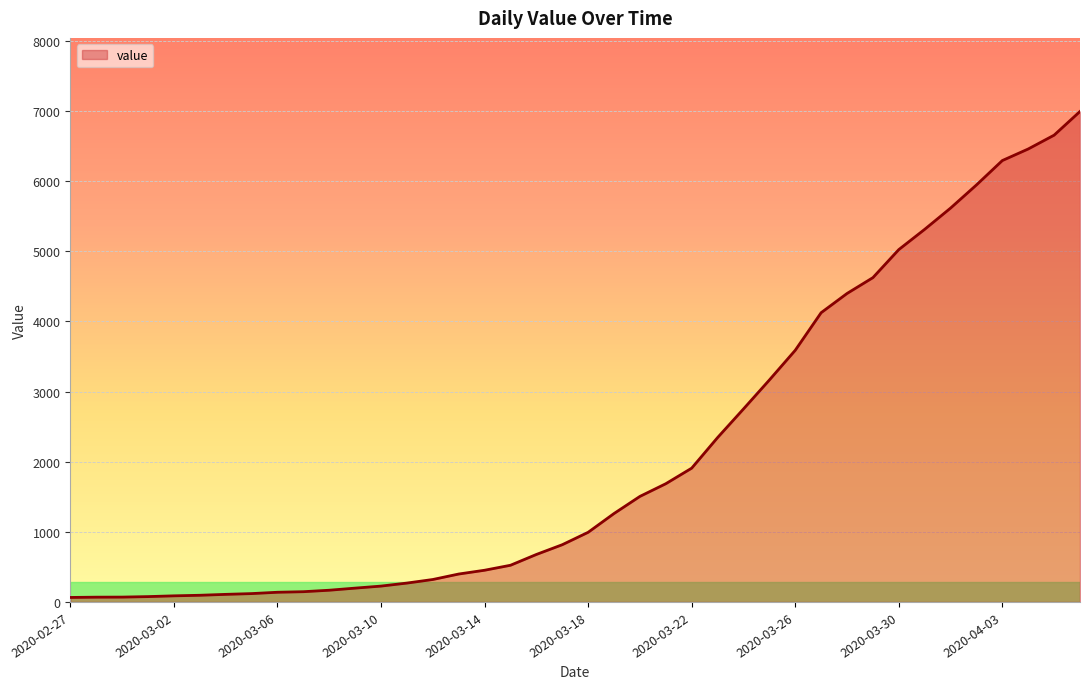

What is the average value?

2142